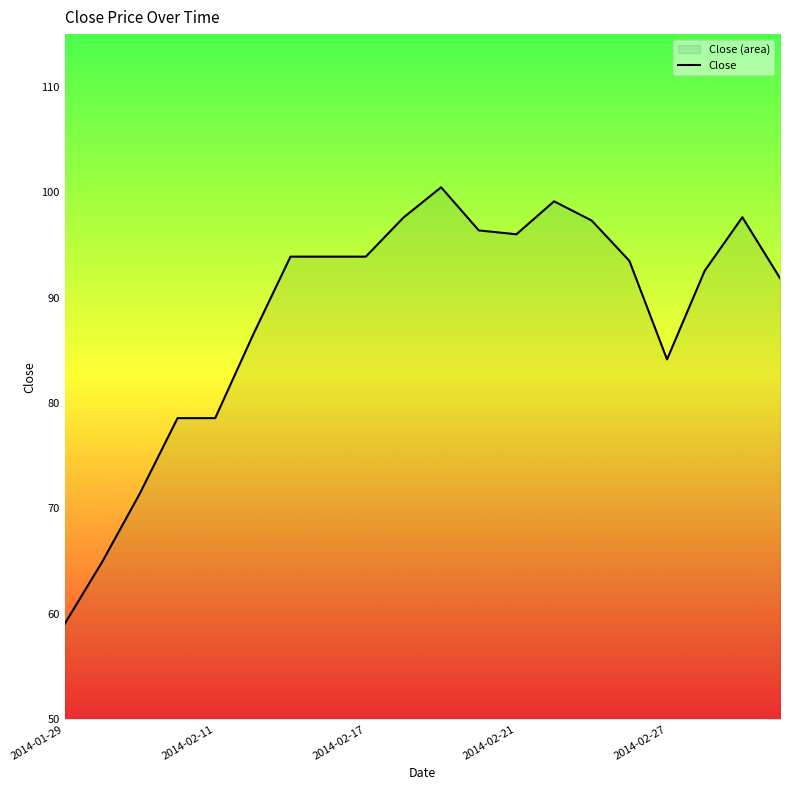

What is the sum of all values?

1767.2